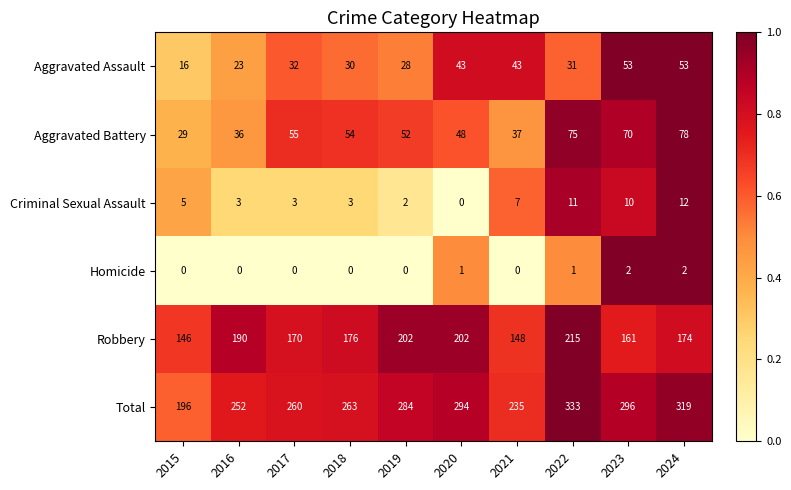

Which series changed the most between 2016 and 2017?

Robbery